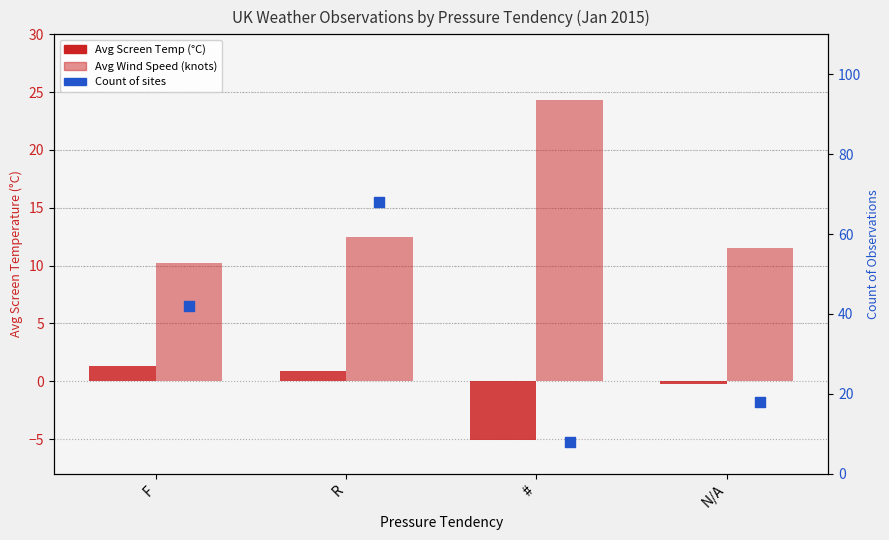

What is the total value across all series at #?

27.2